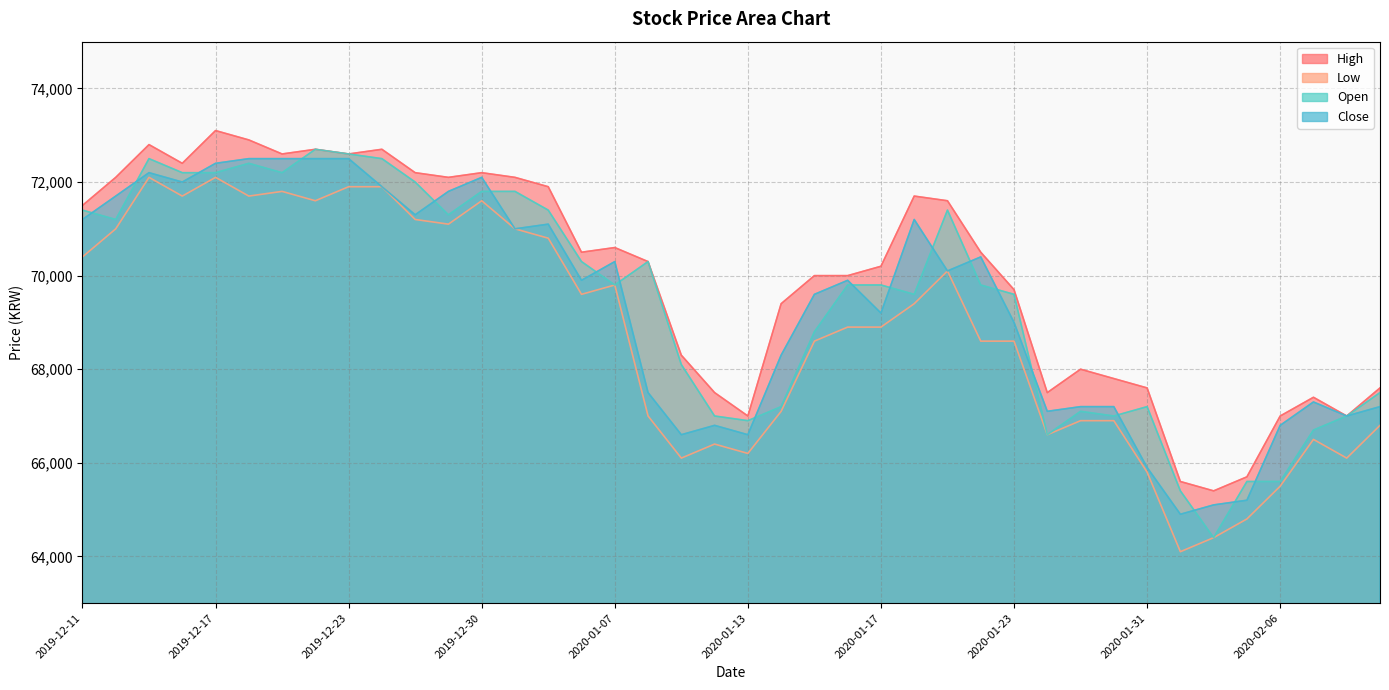

What is the label of the 33rd point from the right?

2019-12-20